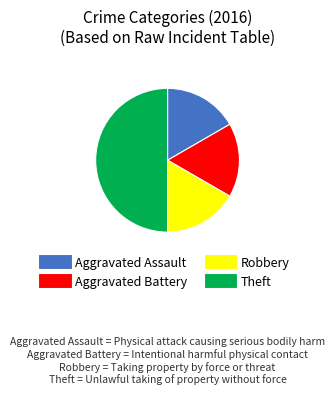

How many slices are in this pie chart?

4